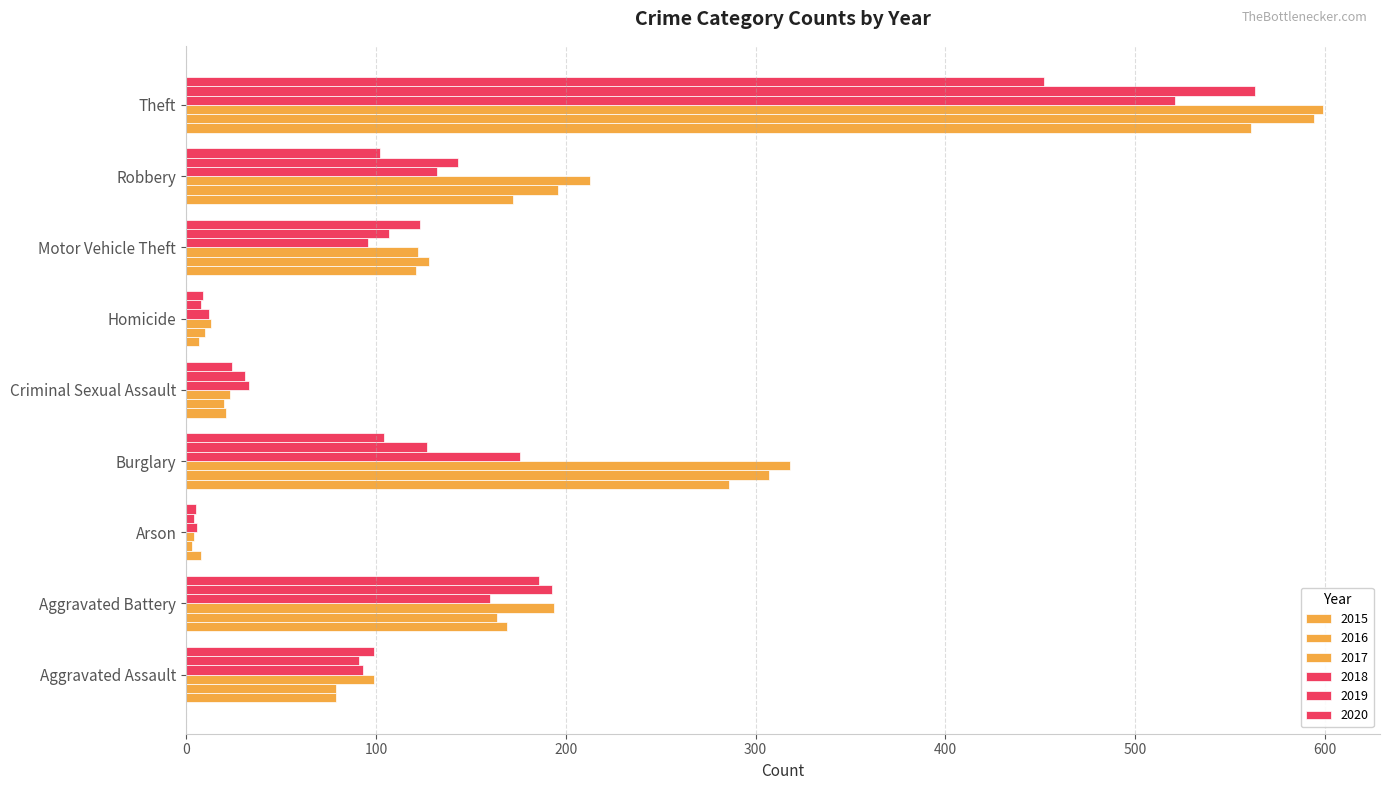

What is the total value across all series at Motor Vehicle Theft?

697